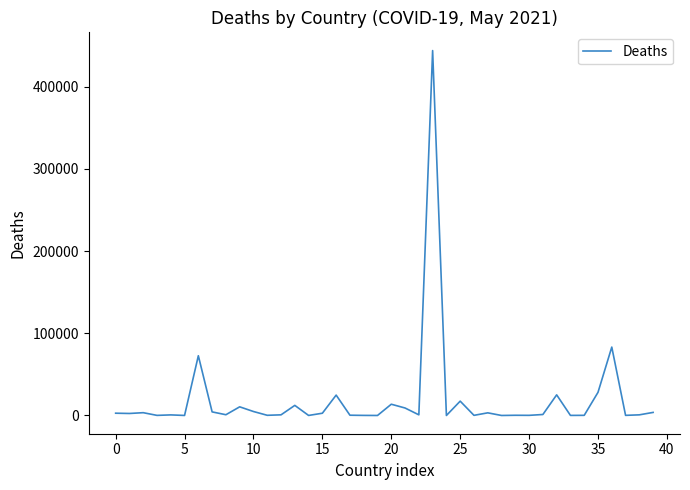

How many lines are shown in the chart?

1